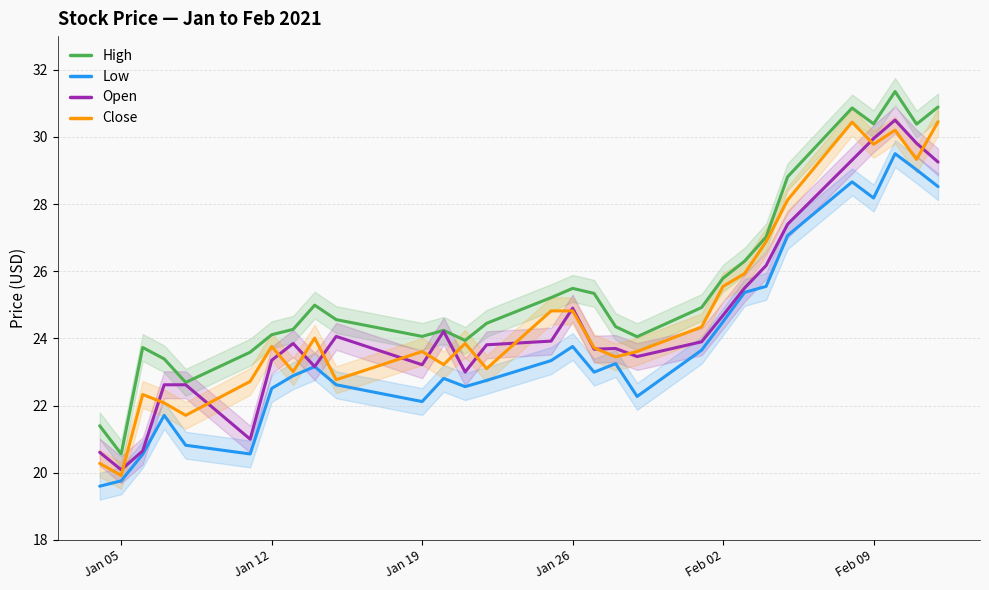

What is the average value of the Low series?

23.8